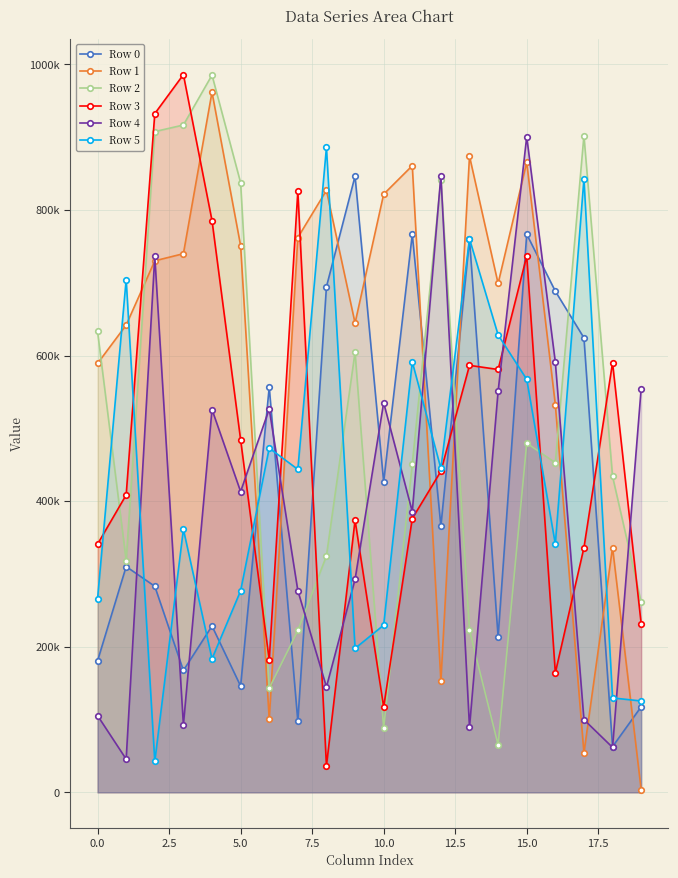

What is the maximum value for Row 4?

900596